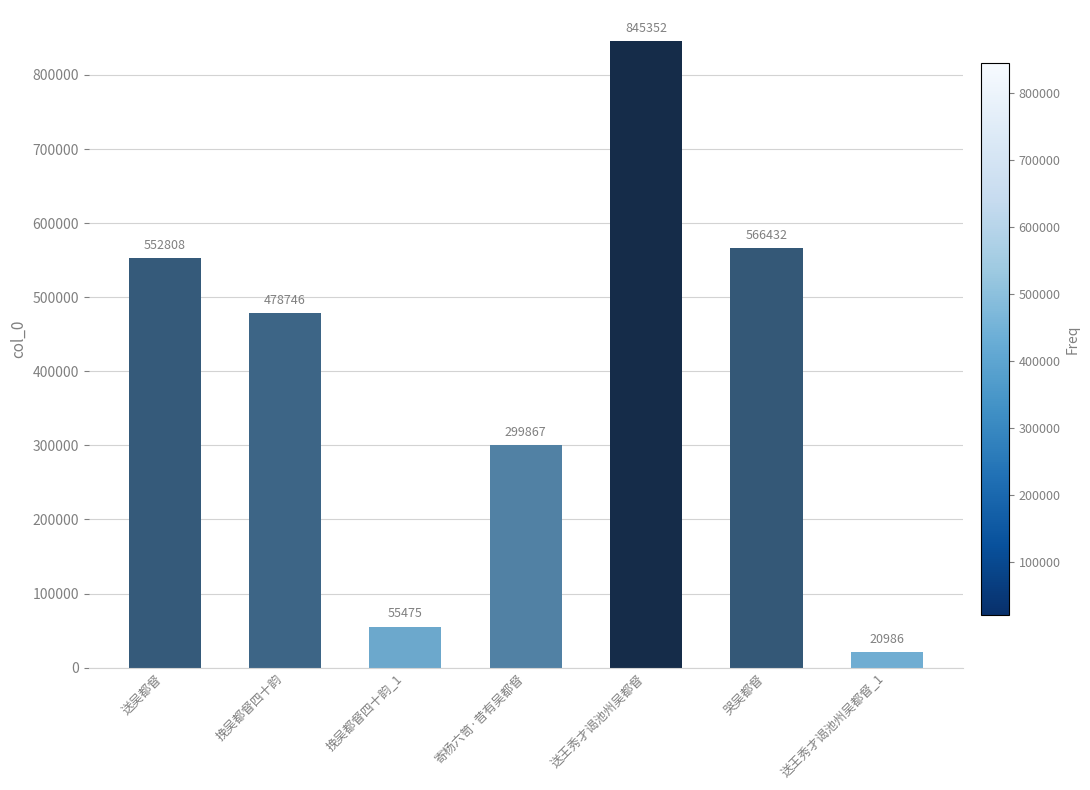

The chart shows a value of 566432 at 哭吴都督. True or false?

True